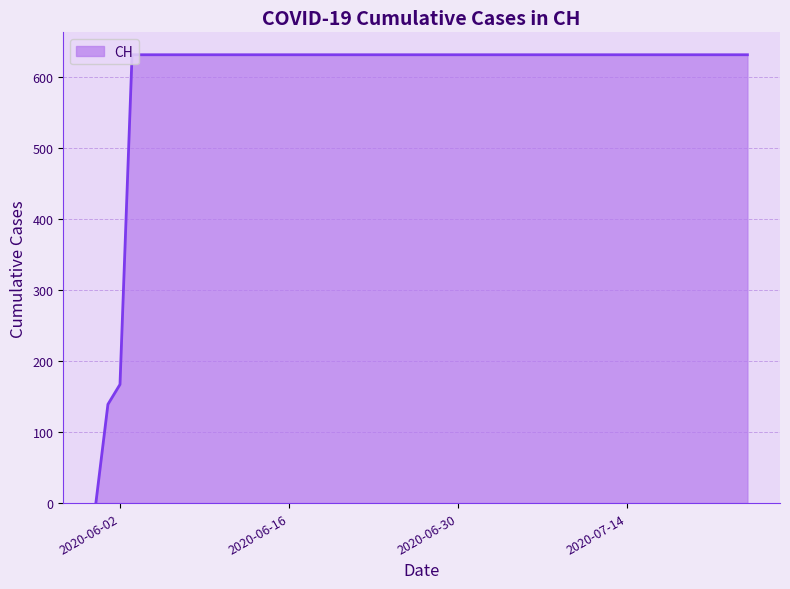

What is the maximum value shown in the chart?

631